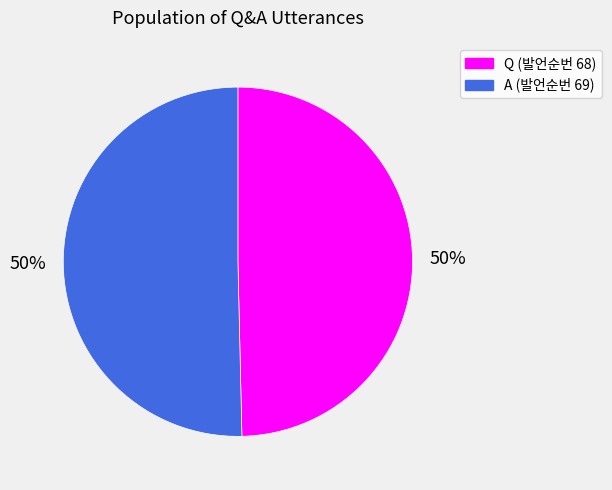

What percentage is the Q slice, to the nearest percent?

50%